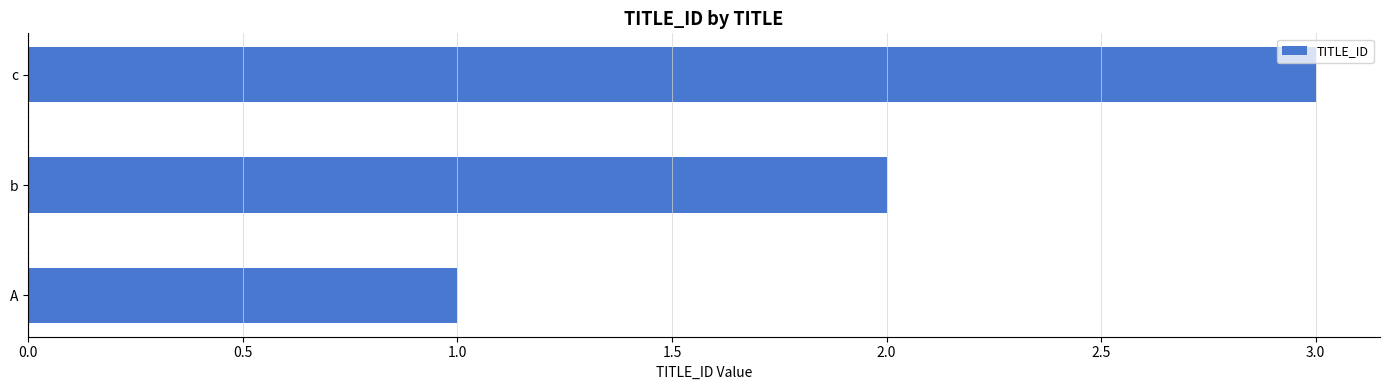

What is the maximum value shown in the chart?

3